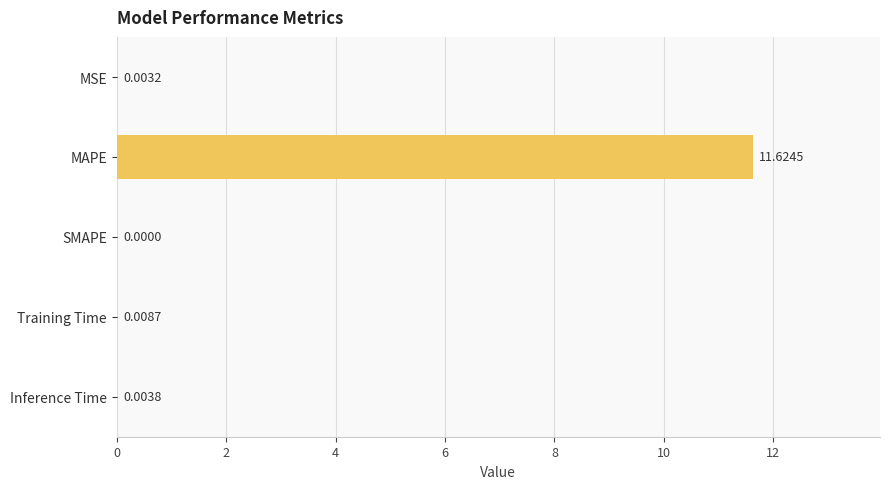

Between MAPE and MSE, which is larger?

MAPE